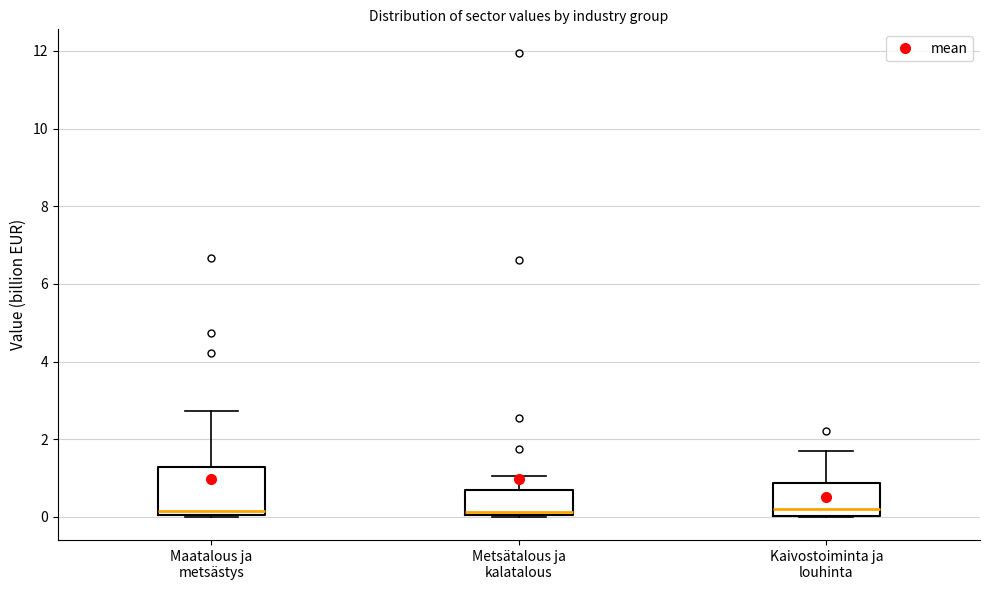

Reading left to right, read every box against the y-axis: the position of its median line, the range the box covers, and the ends of its whiskers. The values are not printed on the chart, so give them approximately, as read against the axis.

Maatalous ja metsästys: median 0.2, box 0.0 to 1.2, whiskers 0.0 to 2.8
Metsätalous ja kalatalous: median 0.2, box 0.0 to 0.6, whiskers 0.0 to 1.0
Kaivostoiminta ja louhinta: median 0.2, box 0.0 to 0.8, whiskers 0.0 to 1.8